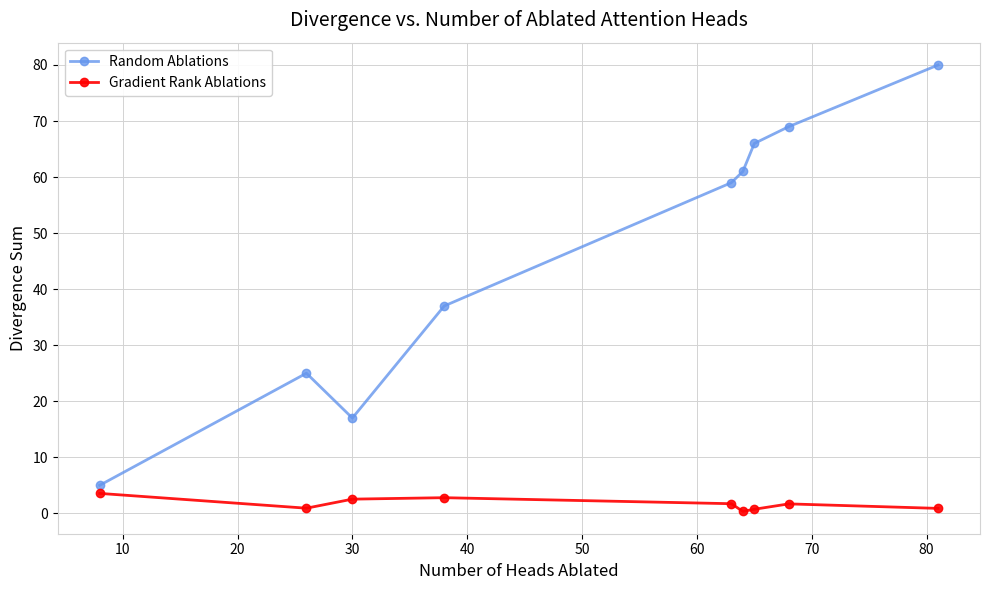

How many interior local peaks does the Random Ablations series have?

1